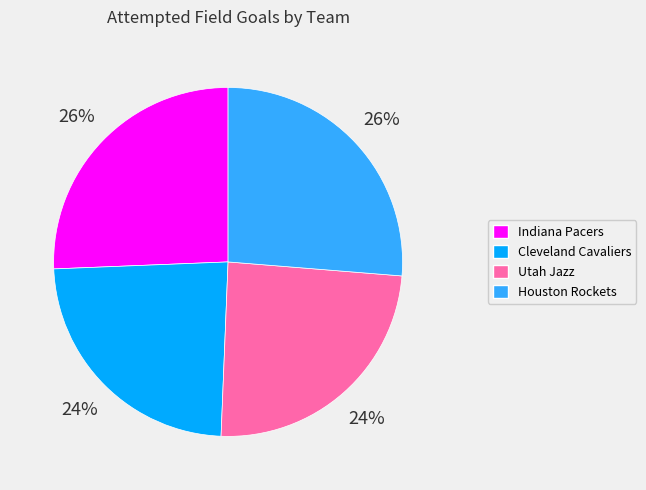

True or false: Utah Jazz accounts for 35% of the total.

False